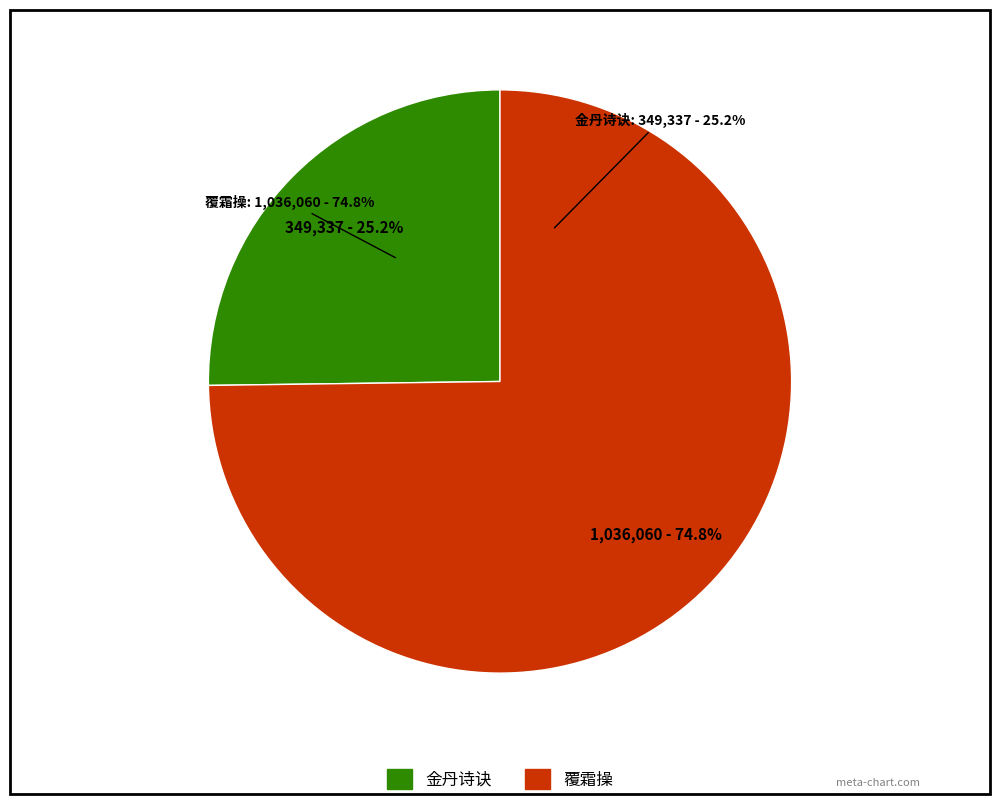

Is 金丹诗诀·终日如愚岂有无 the majority of the pie?

No